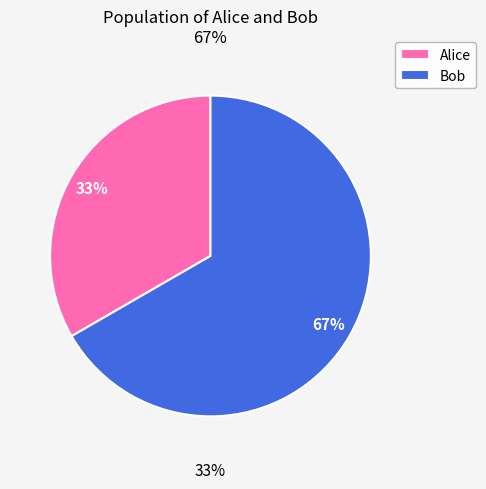

Is there any slice that represents more than half of the pie?

Yes